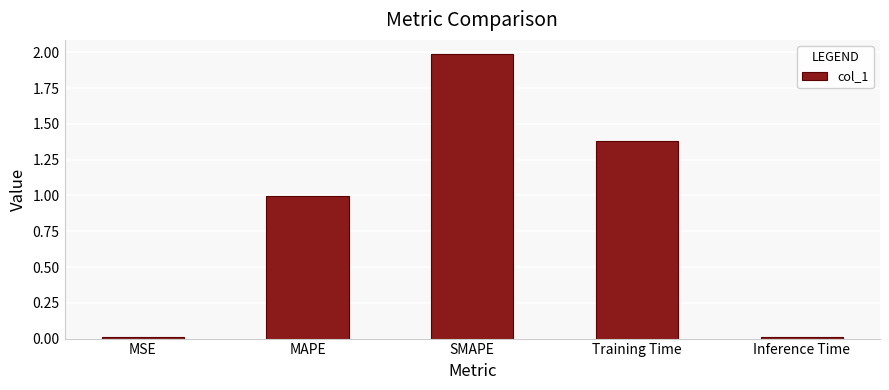

What is the label of the 2nd bar from the right?

Training Time